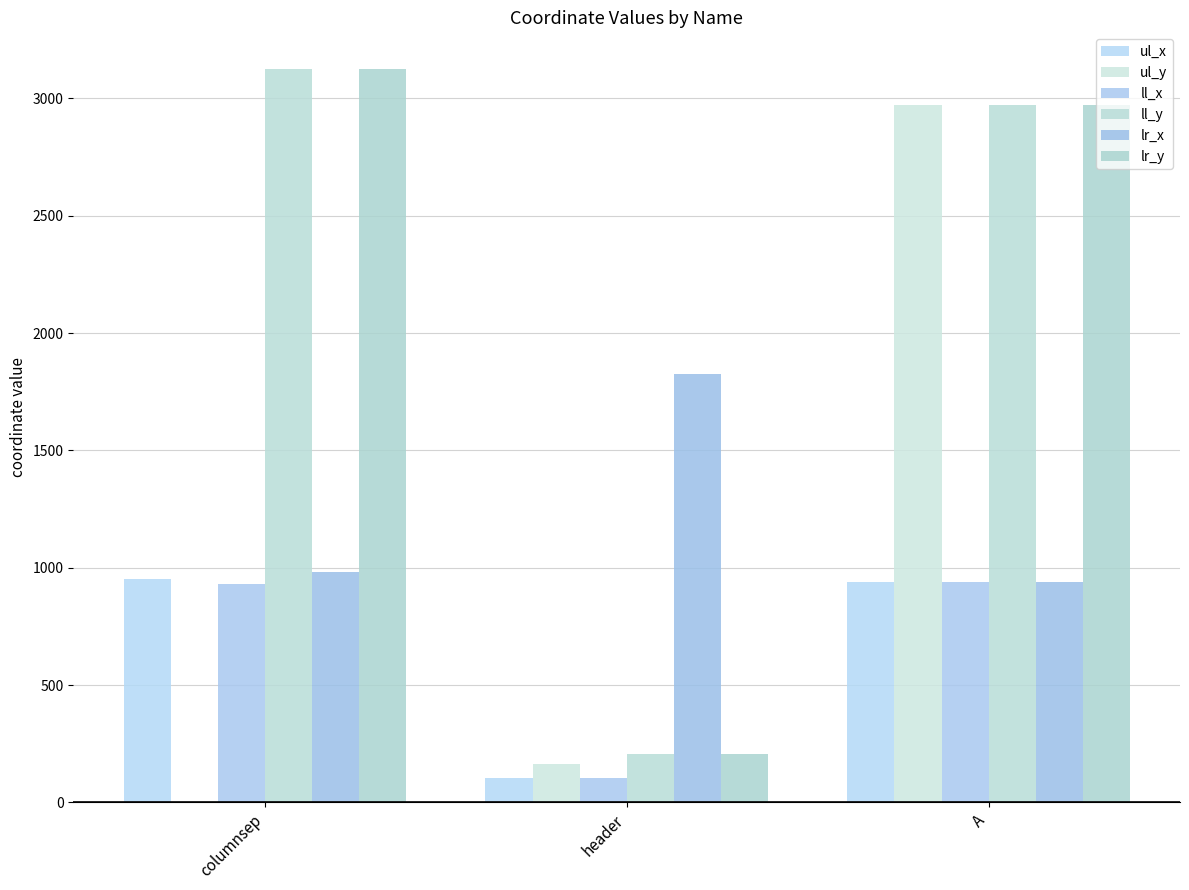

Which series has the largest range (max minus min)?

ul_y